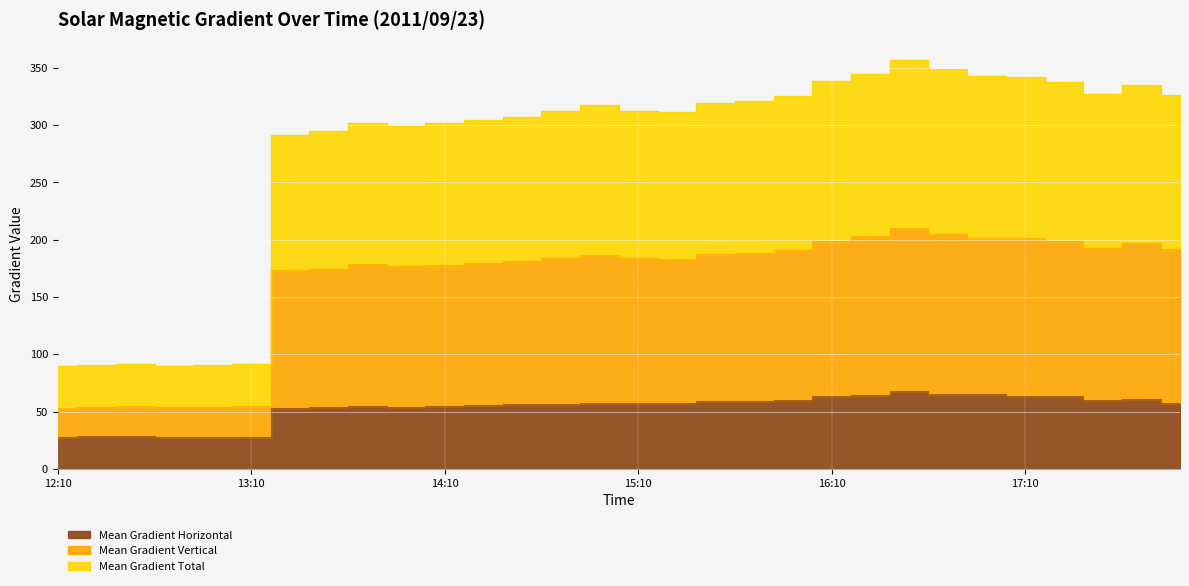

What is the difference between the highest and lowest values at 17:22?

274.4